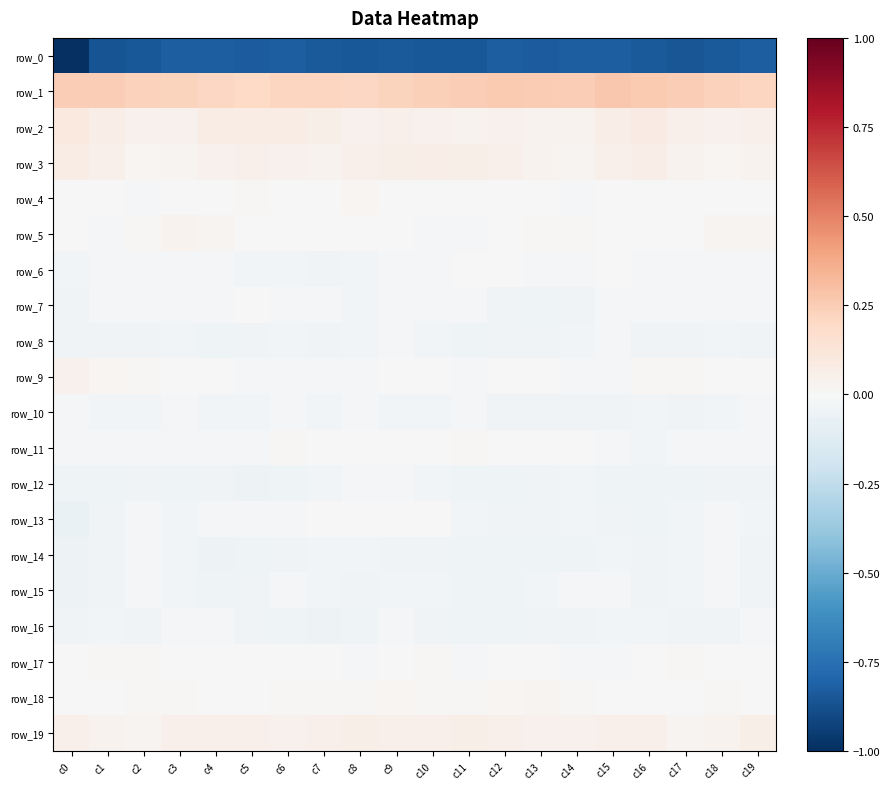

What is the highest value of the row_19 series?

0.1